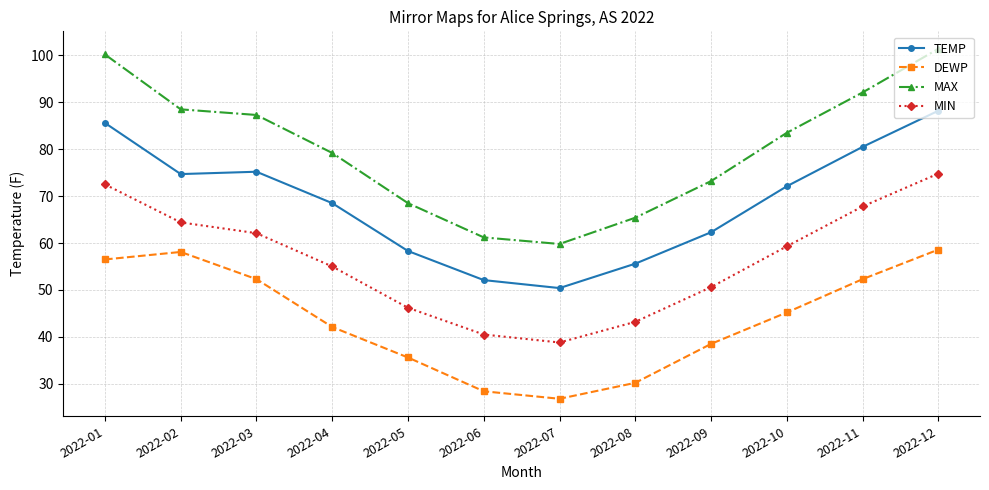

True or false: MAX has more than 2 interior local peaks.

False